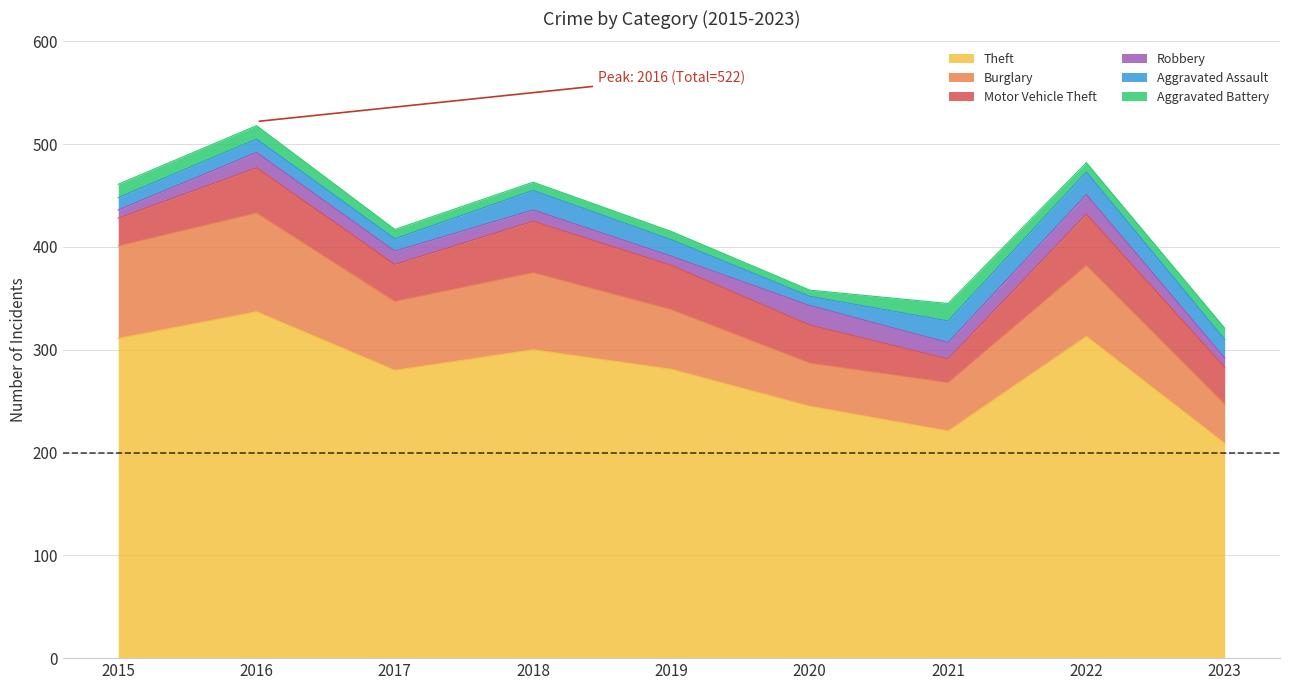

True or false: Motor Vehicle Theft has a value of 36 at 2023.

True